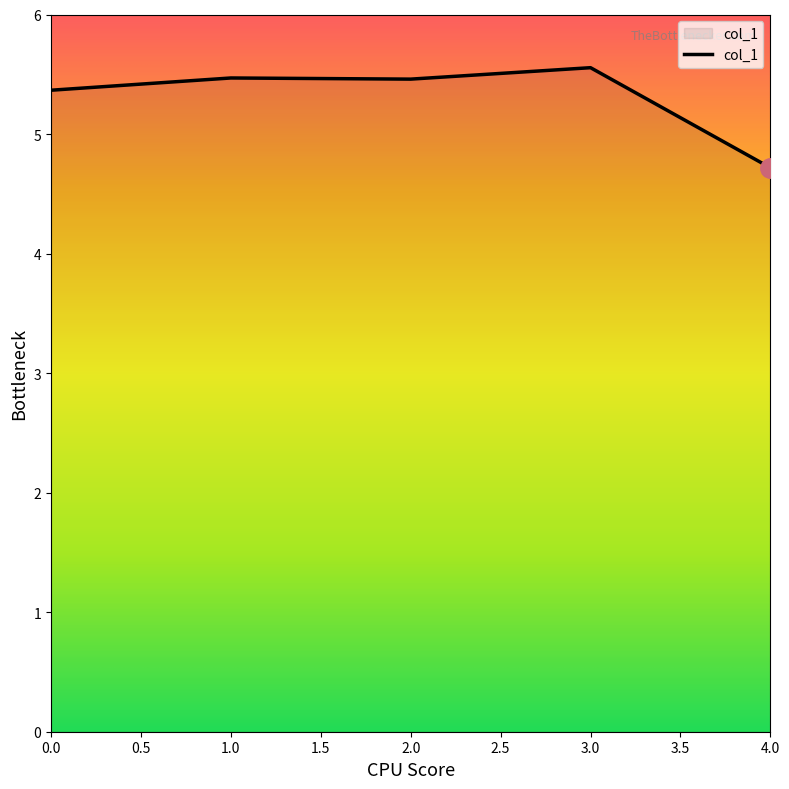

True or false: the data has more than 0 interior local peaks.

True